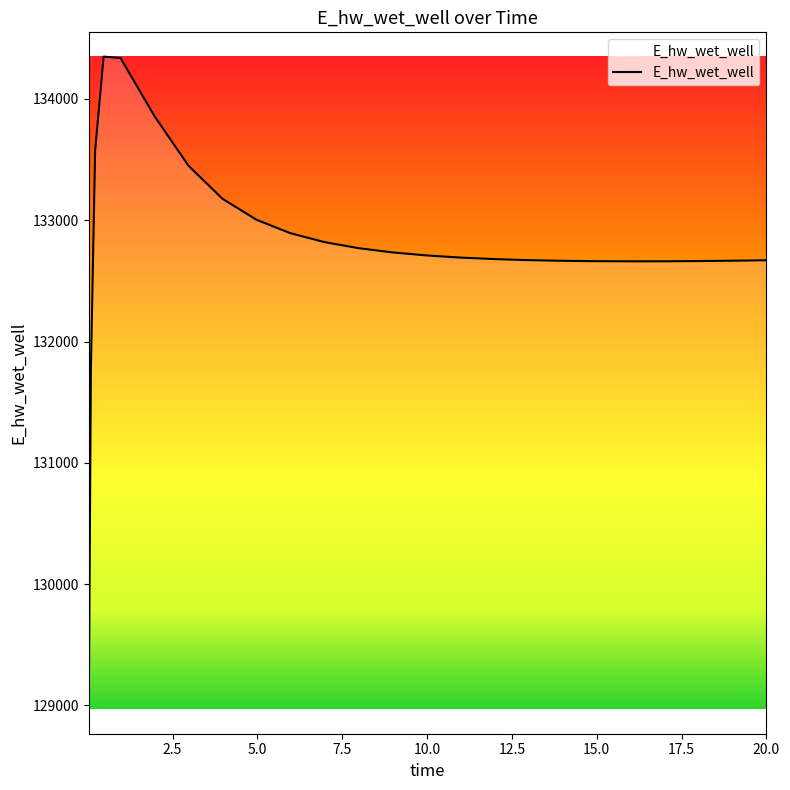

What is the minimum value shown in the chart?

128966.7